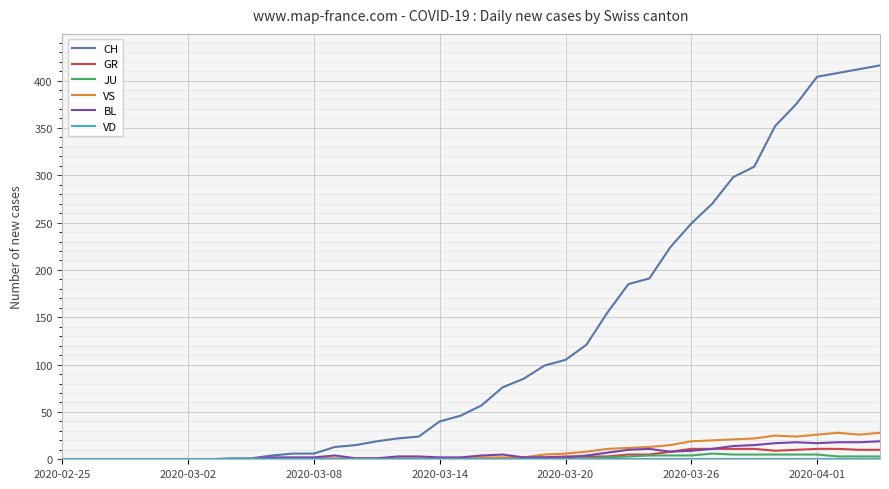

Which series has the largest range (max minus min)?

CH